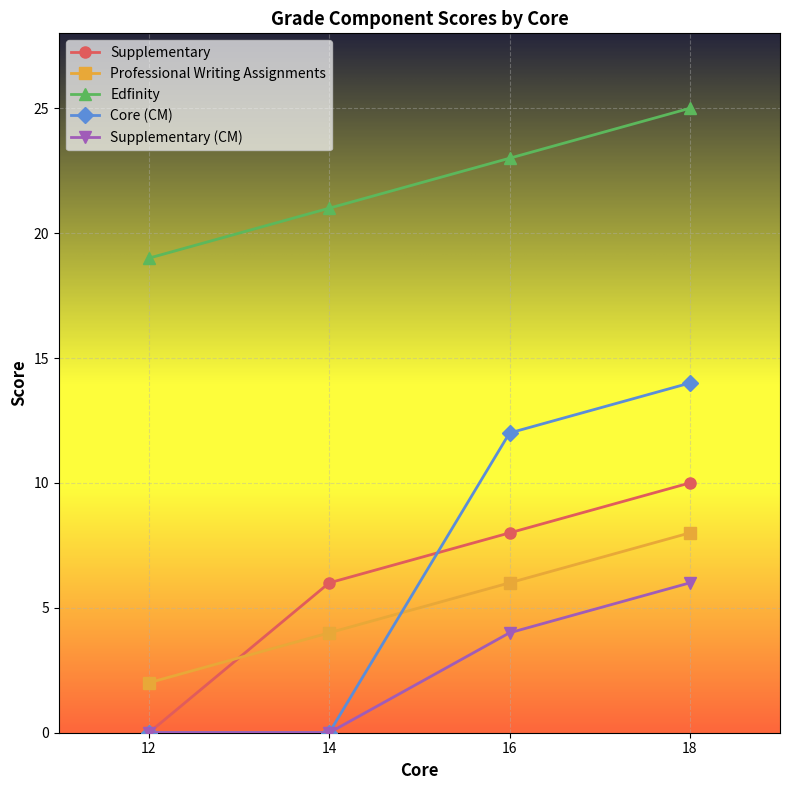

Reading left to right, extract all data points from this chart.

Supplementary: 0	6	8	10
Professional Writing Assignments: 2	4	6	8
Edfinity: 19	21	23	25
Core (CM): 0	0	12	14
Supplementary (CM): 0	0	4	6